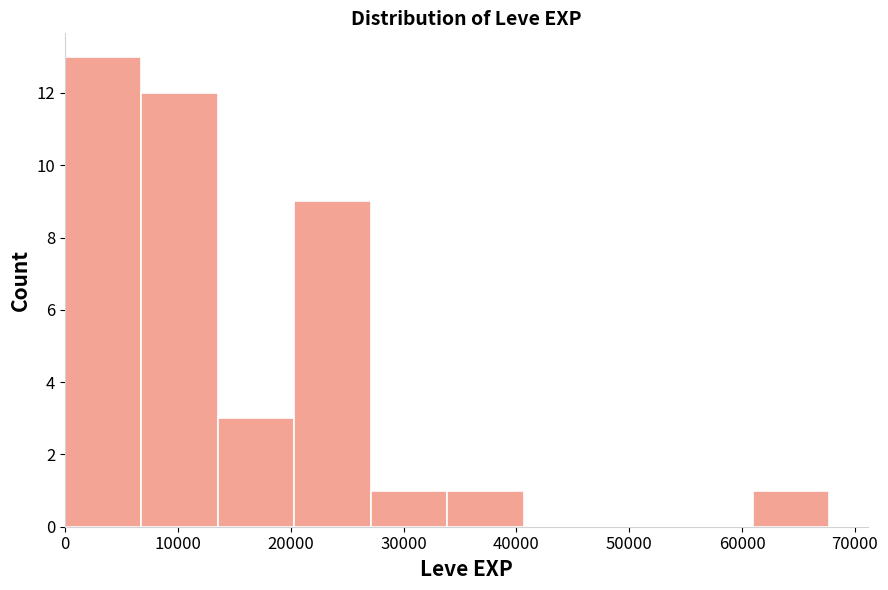

What is the height of the bar covering 0 to 7000 on the x-axis? Neither the bar edges nor the heights are printed on the chart, so give them approximately, as read against the axes.

13